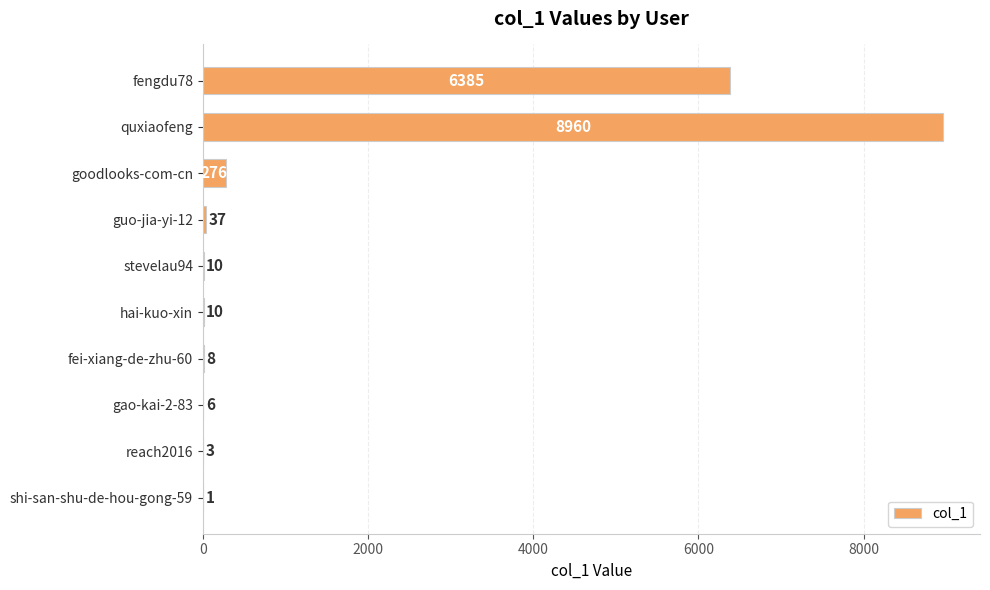

Approximately how many times larger is the value at guo-jia-yi-12 compared to shi-san-shu-de-hou-gong-59?

37.0